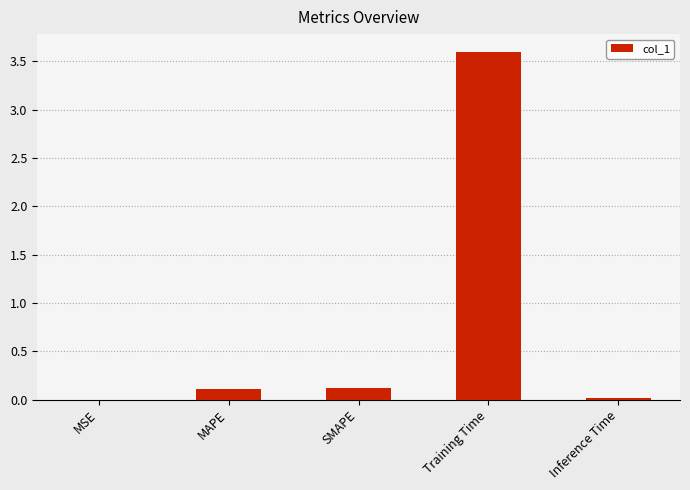

What is the change in value from MAPE to Training Time?

+3.5